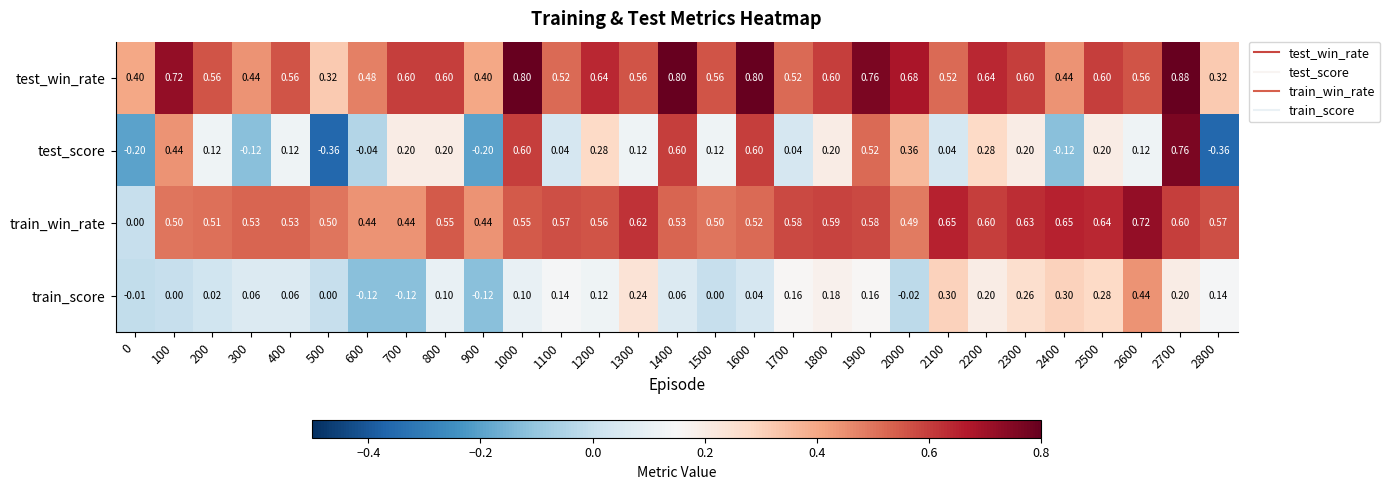

Rank the series by their maximum value, from lowest to highest.

train_score, train_win_rate, test_score, test_win_rate